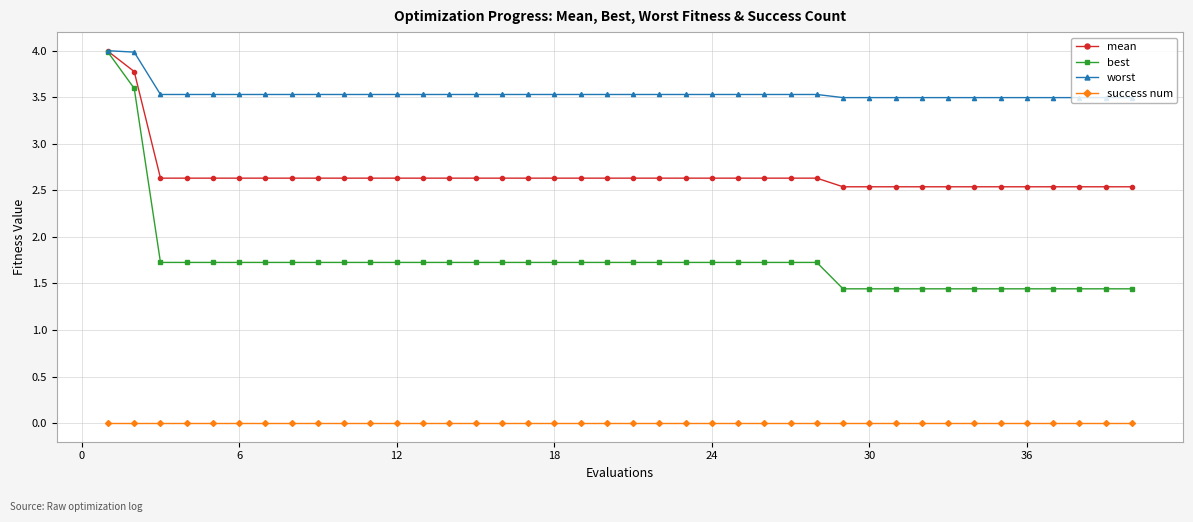

Which series has the widest spread of values?

best